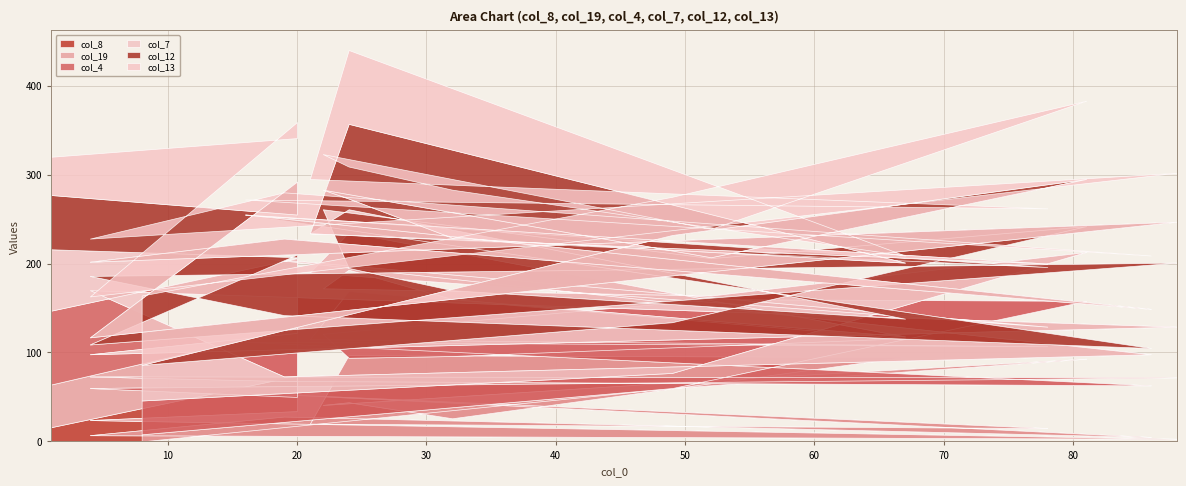

Which series has the widest spread of values?

col_12